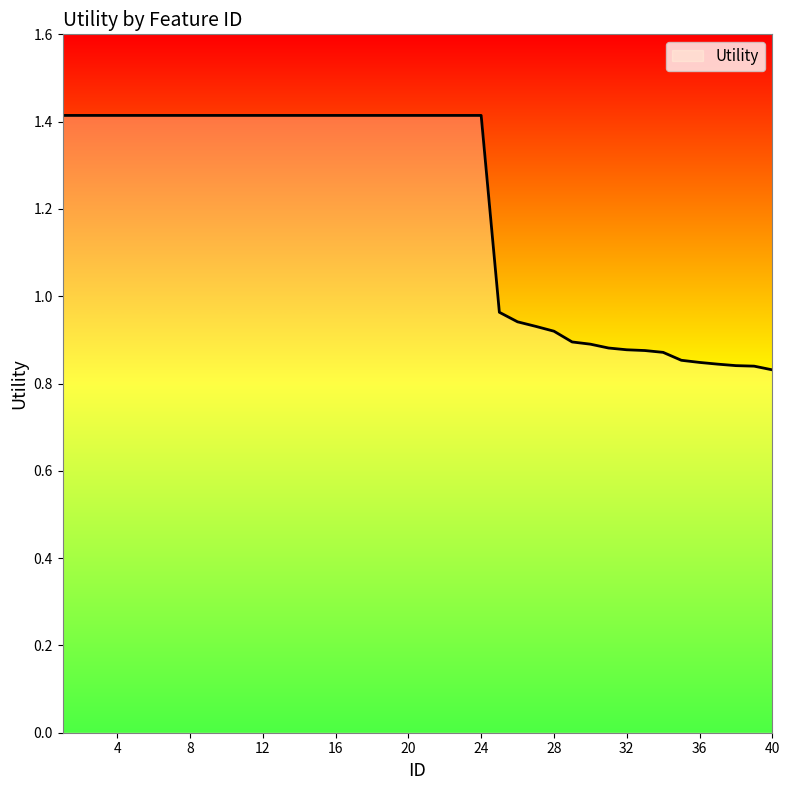

What is the difference between the maximum and second lowest values?

0.6